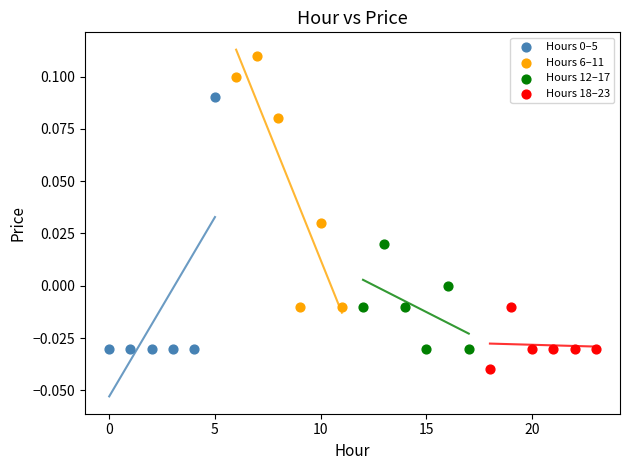

Which series reaches the maximum Y coordinate?

Hours 6–11